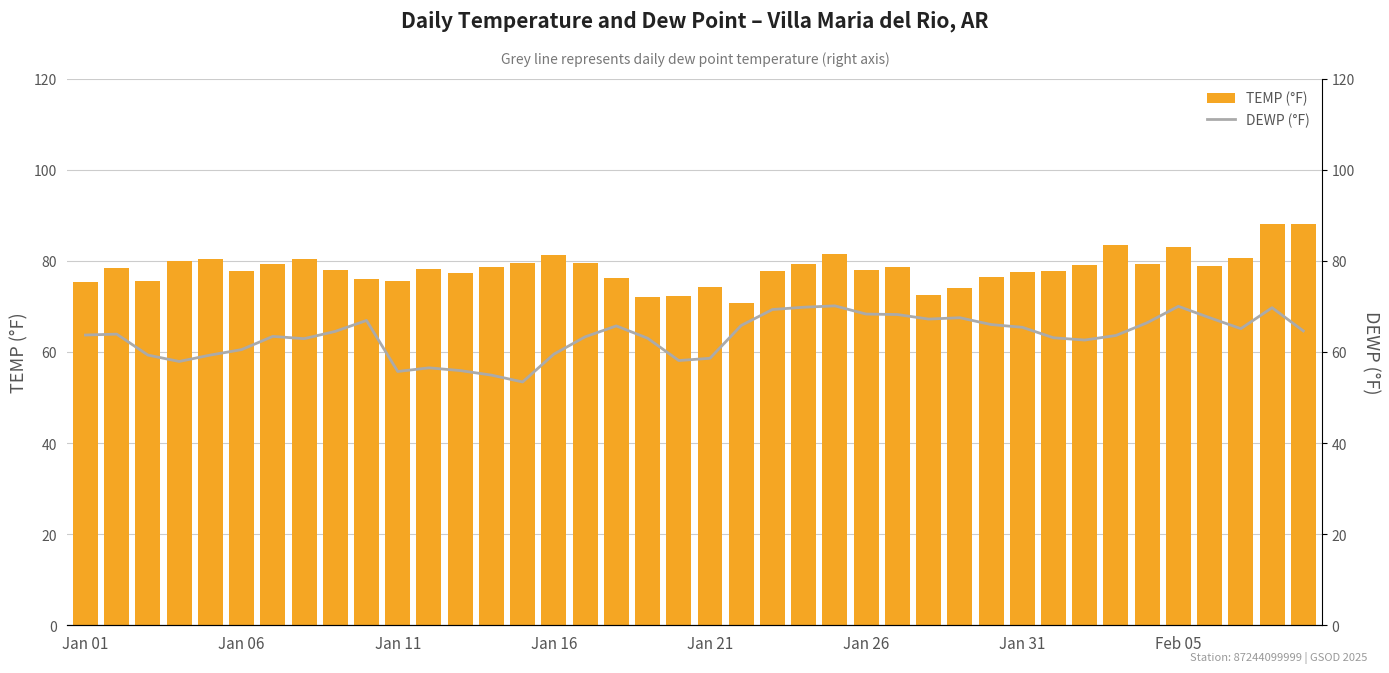

What is the sum of all DEWP (°F) values?

2537.1